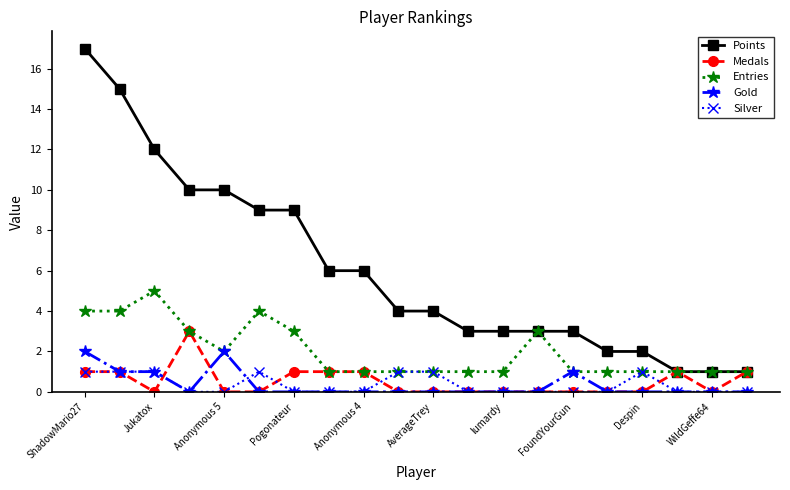

What is the value of the Points point at the 5th from the left?

10